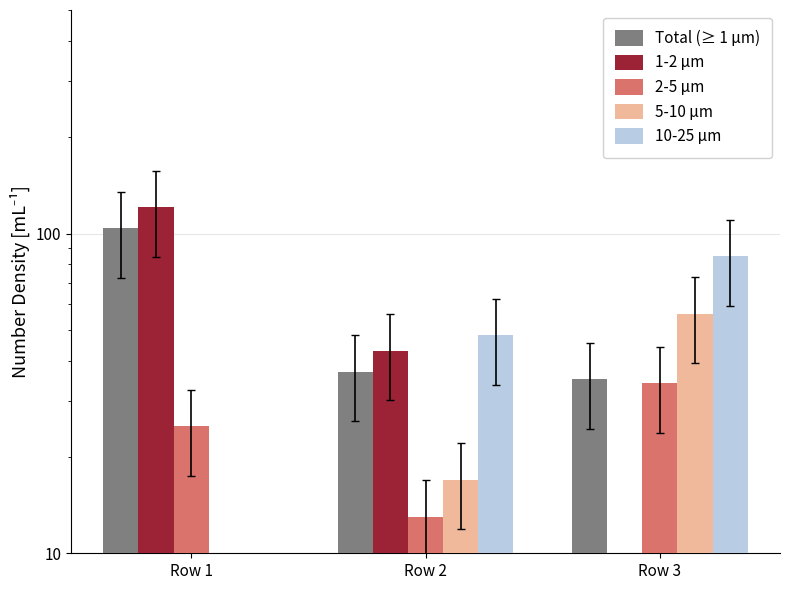

Count the number of categories in the chart.

3